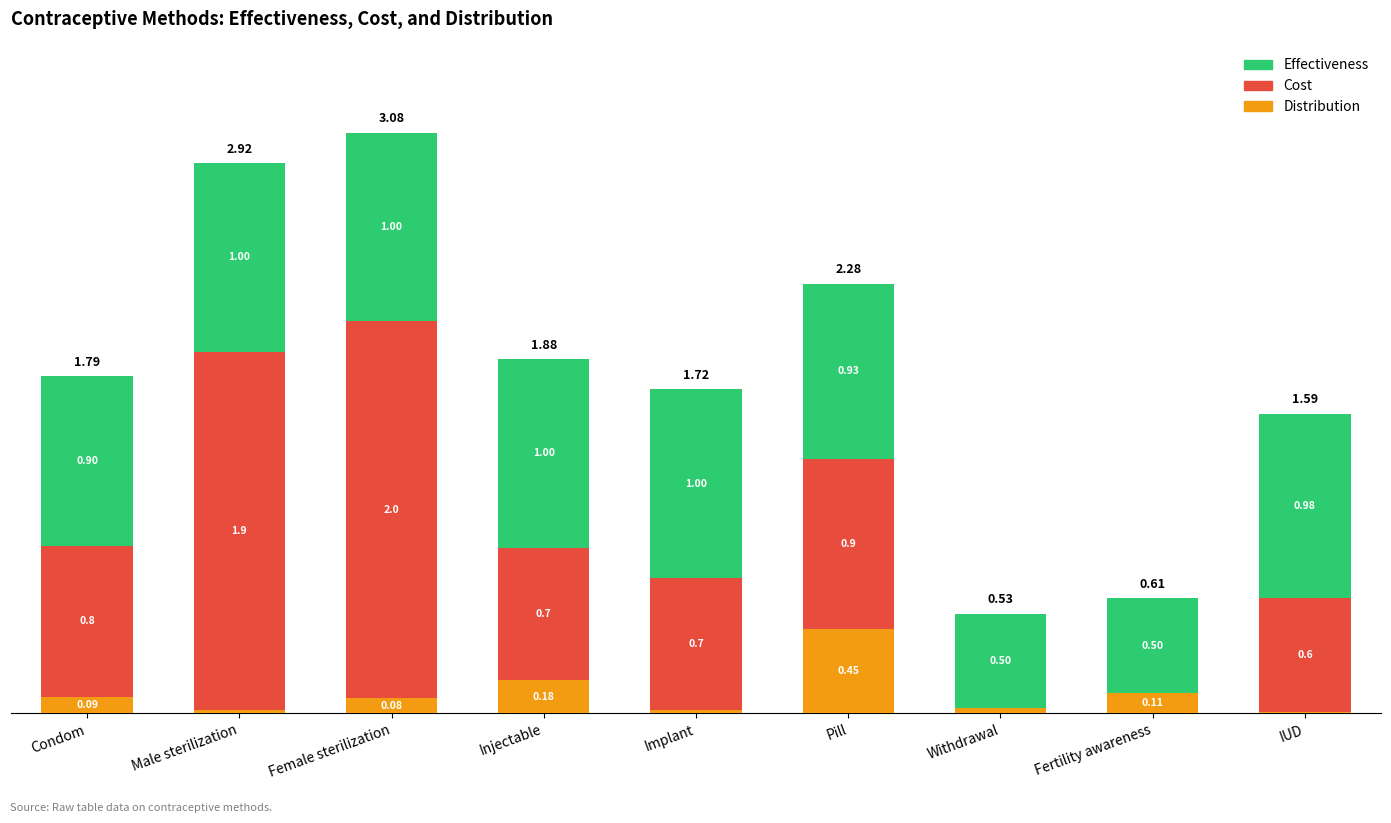

What is the total value across all series at IUD?

1.6